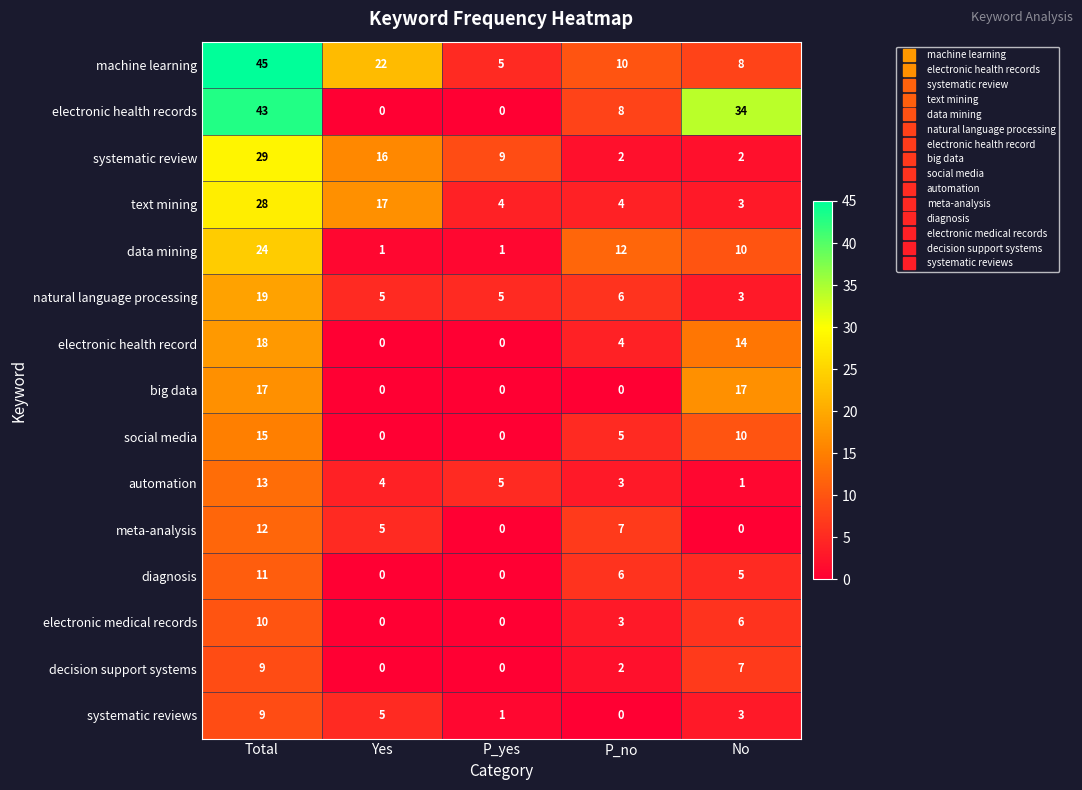

At how many categories does at least one series exceed 43?

1